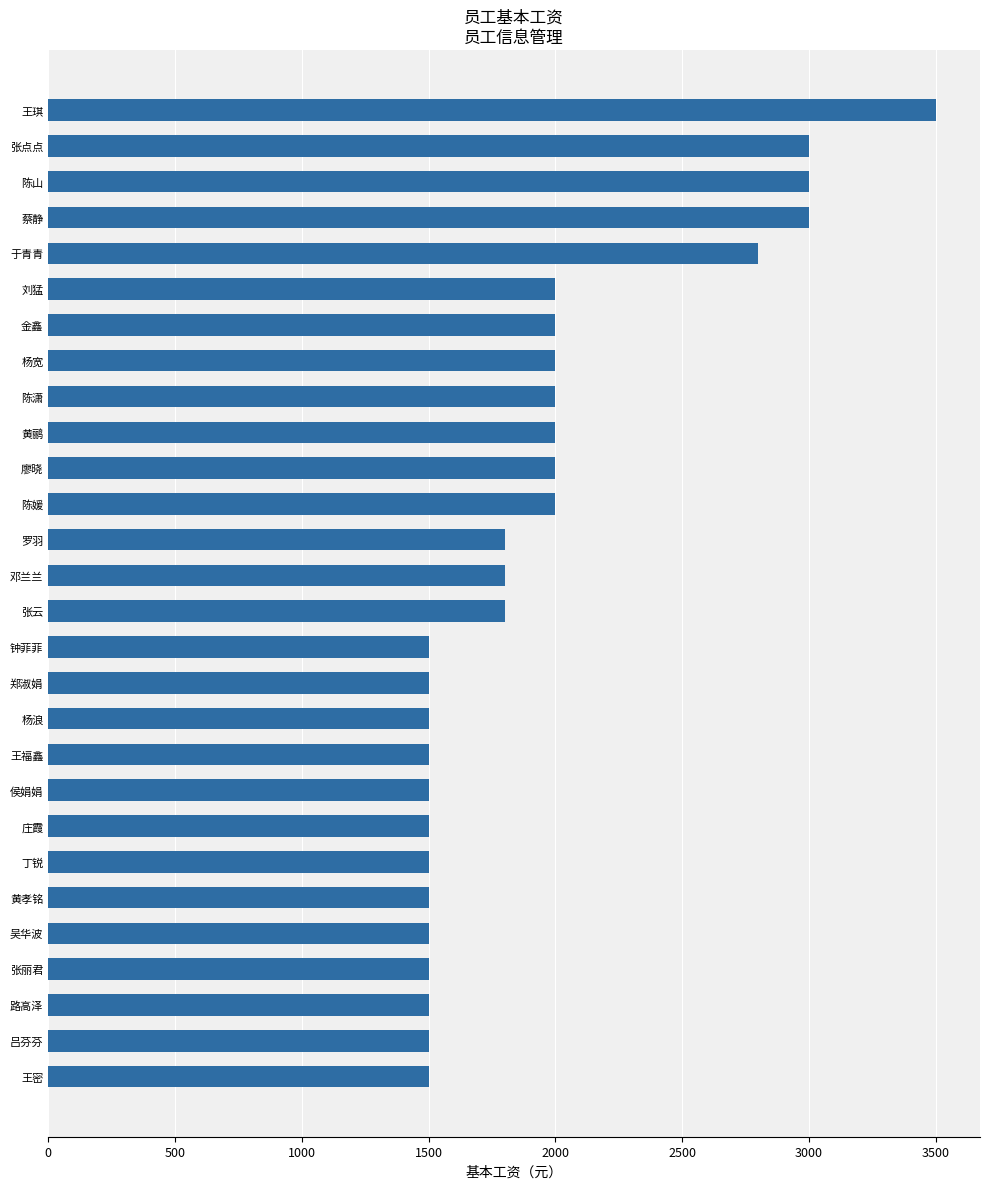

What is the difference between the second highest and minimum values?

1500